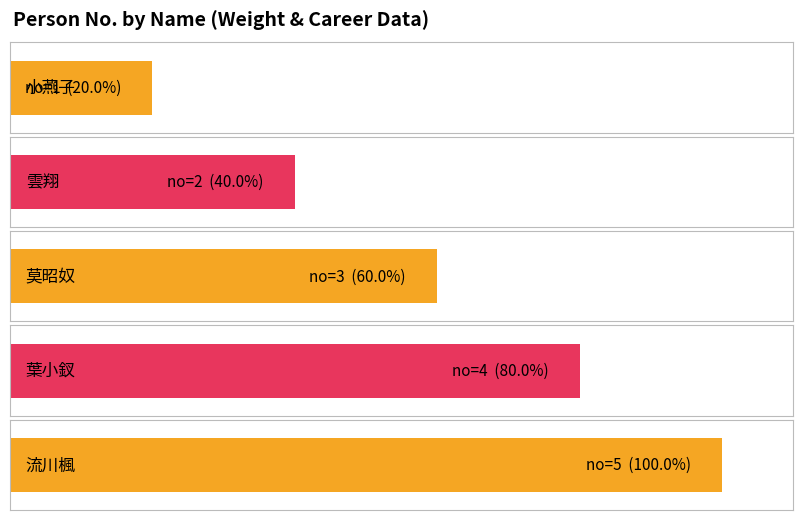

What is the difference between the second highest and second lowest values?

2